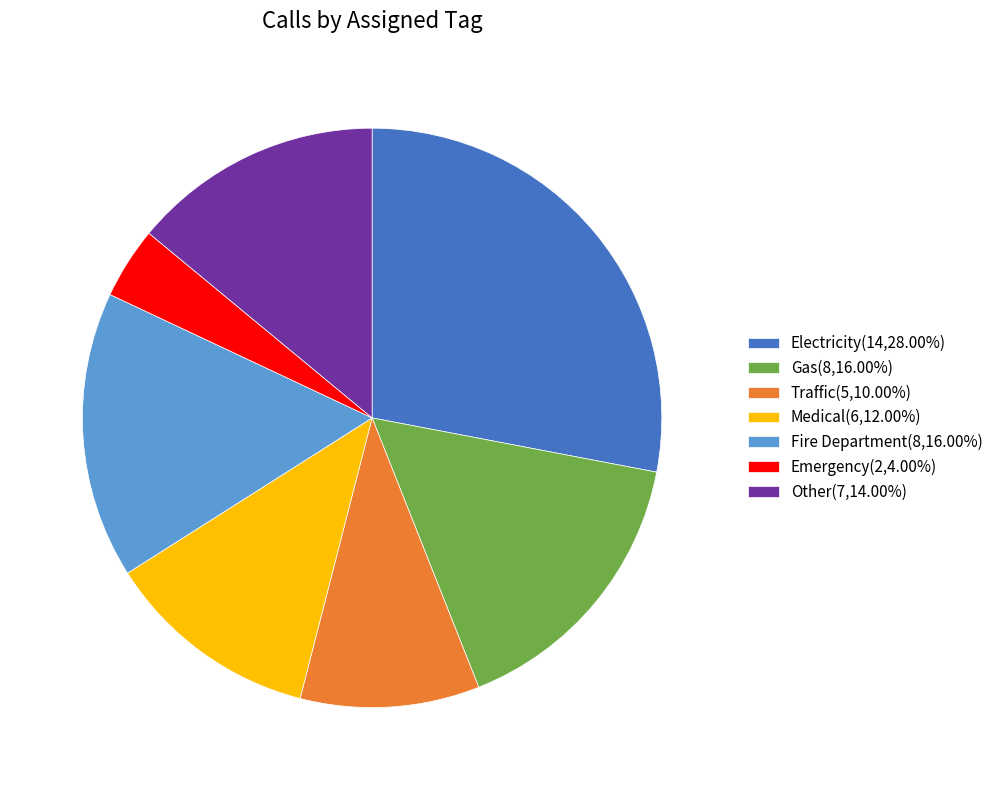

Count the number of slices in the pie.

7